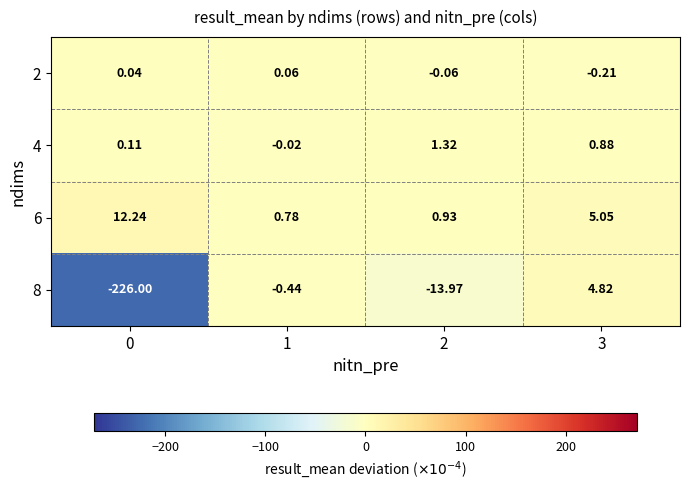

Is the value of 6 at 1 greater than the value of 4 at 1?

Yes